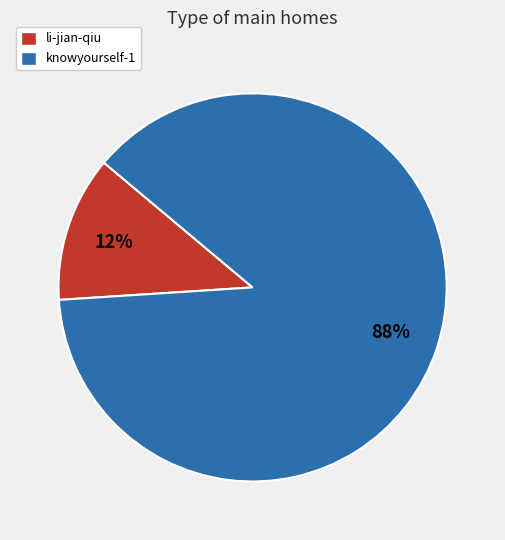

What is the smallest slice in the pie chart?

li-jian-qiu